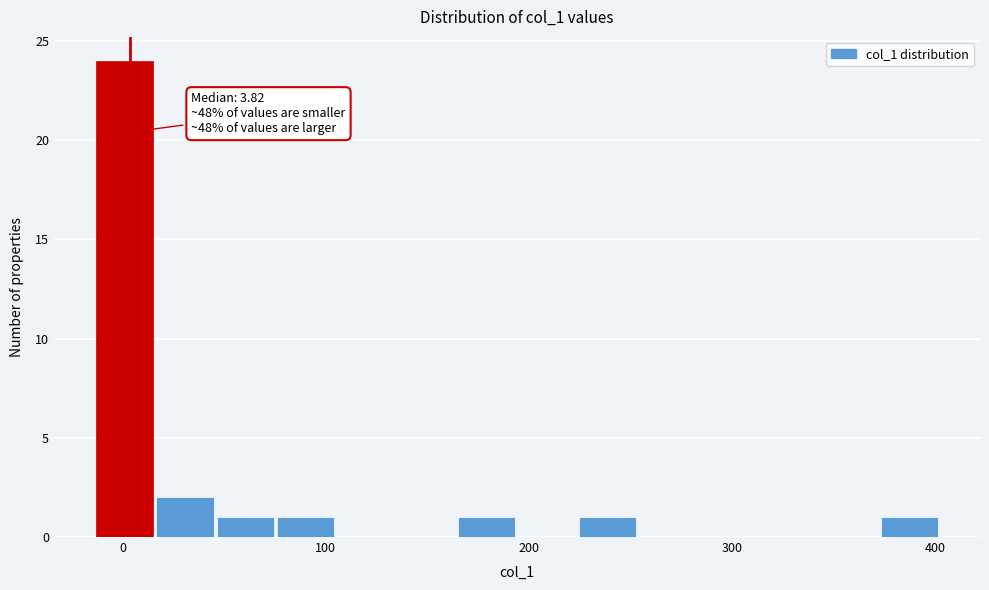

Around what value on the x-axis is the tallest bar? Give the approximate position of its centre, as read against the axis.

0